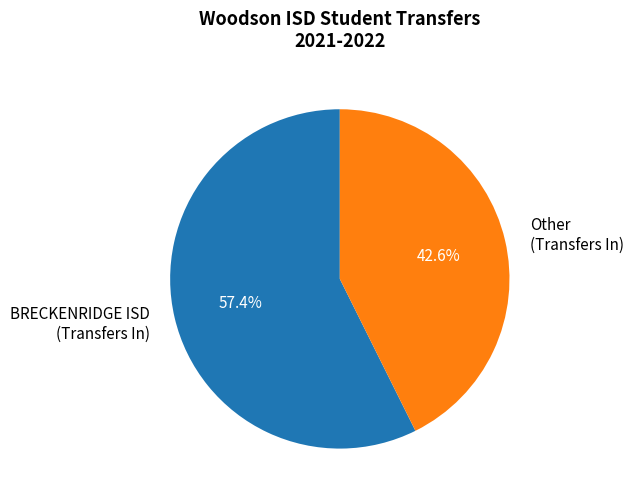

Which category has the biggest portion of the pie?

BRECKENRIDGE ISD (Transfers In)